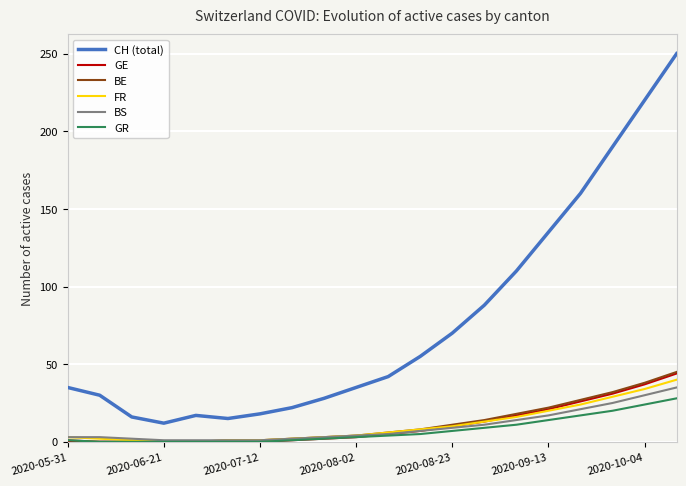

Which series has the largest total across all categories?

CH (total)